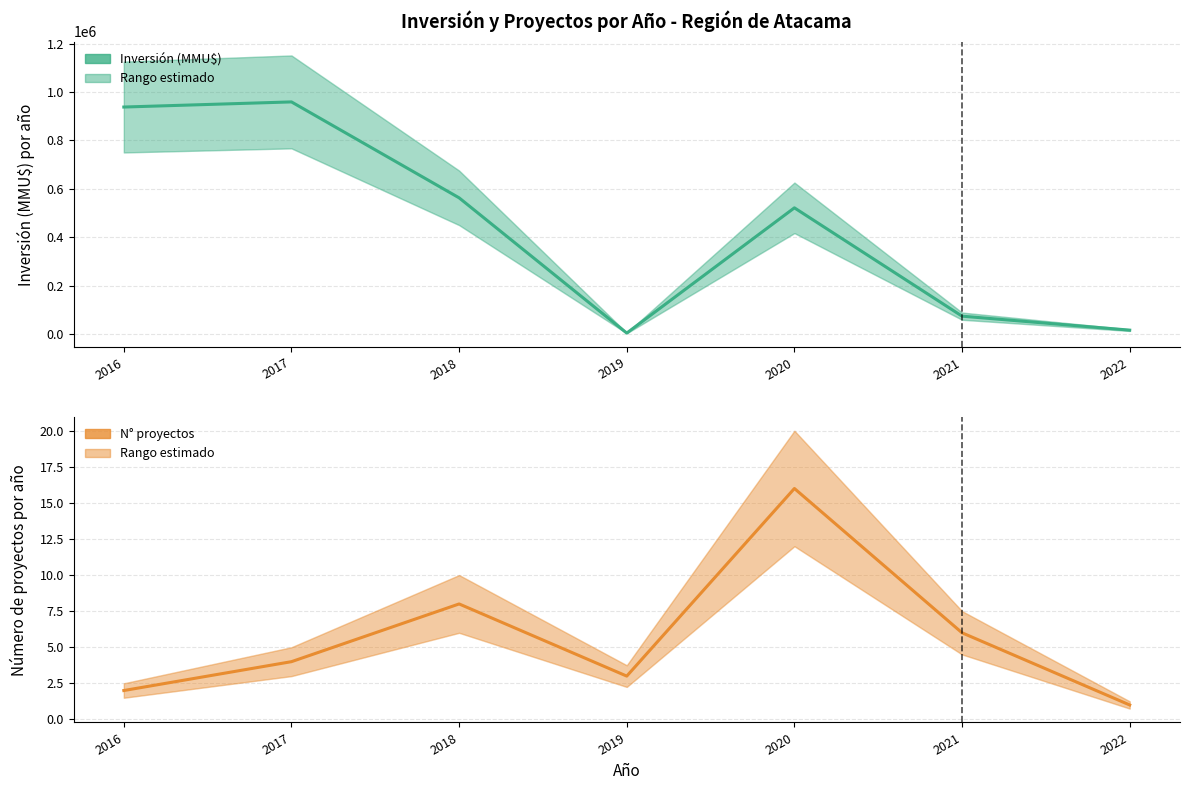

At how many categories does at least one series exceed 318274?

4